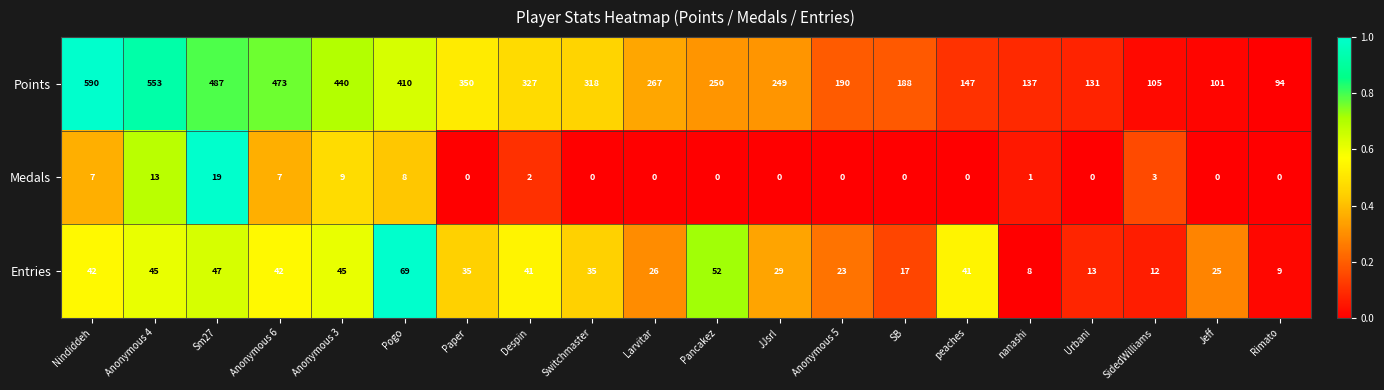

The value of Entries at SidedWilliams is 12. True or false?

True